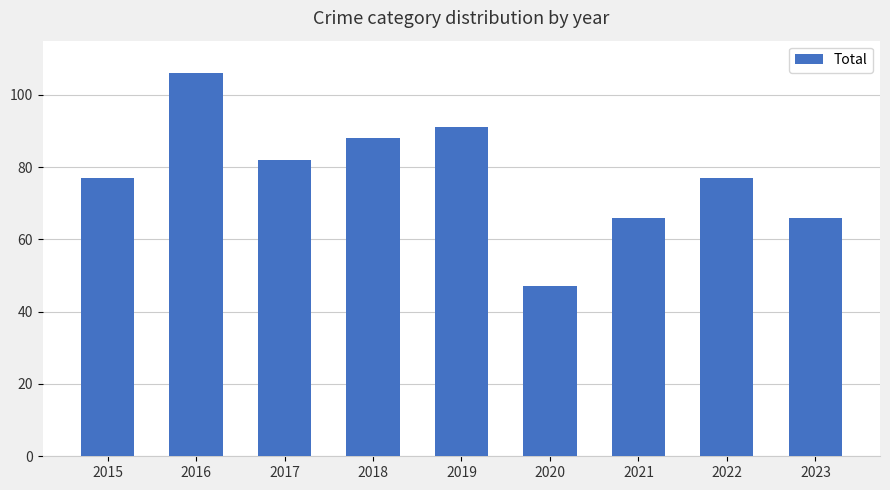

What is the sum of the values at 2020 and 2016?

153